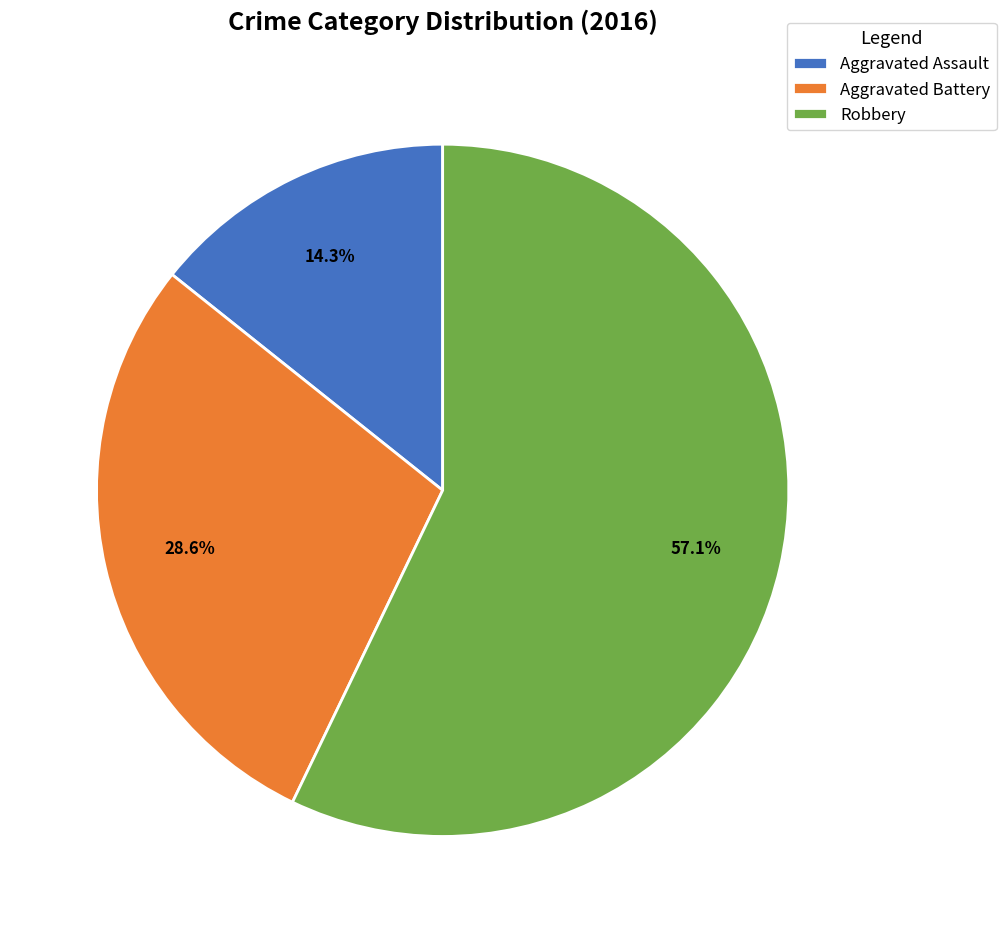

What percentage do Aggravated Assault and Aggravated Battery together represent?

42.9%